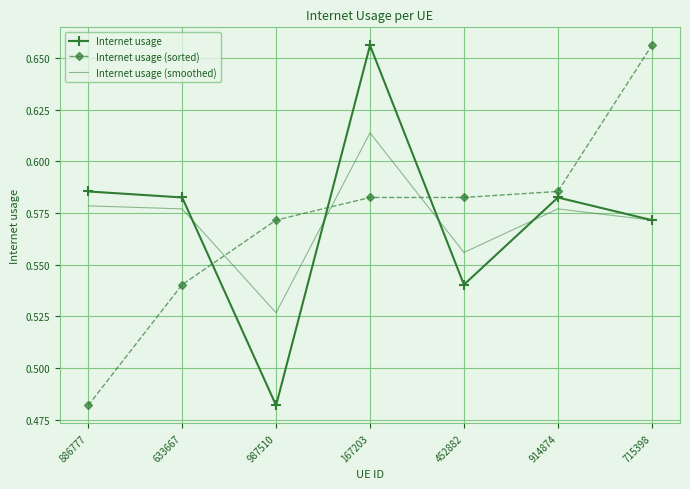

After their last crossing, which series has the higher values: Internet usage or Internet usage (sorted)?

Internet usage (sorted)